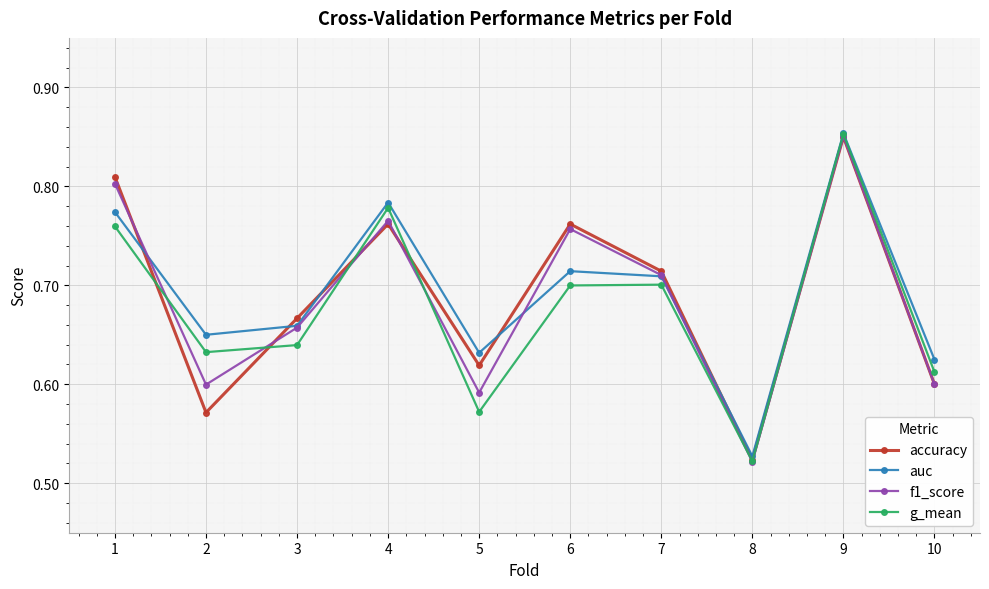

Which series ends up on top after the final intersection of auc and f1_score?

auc